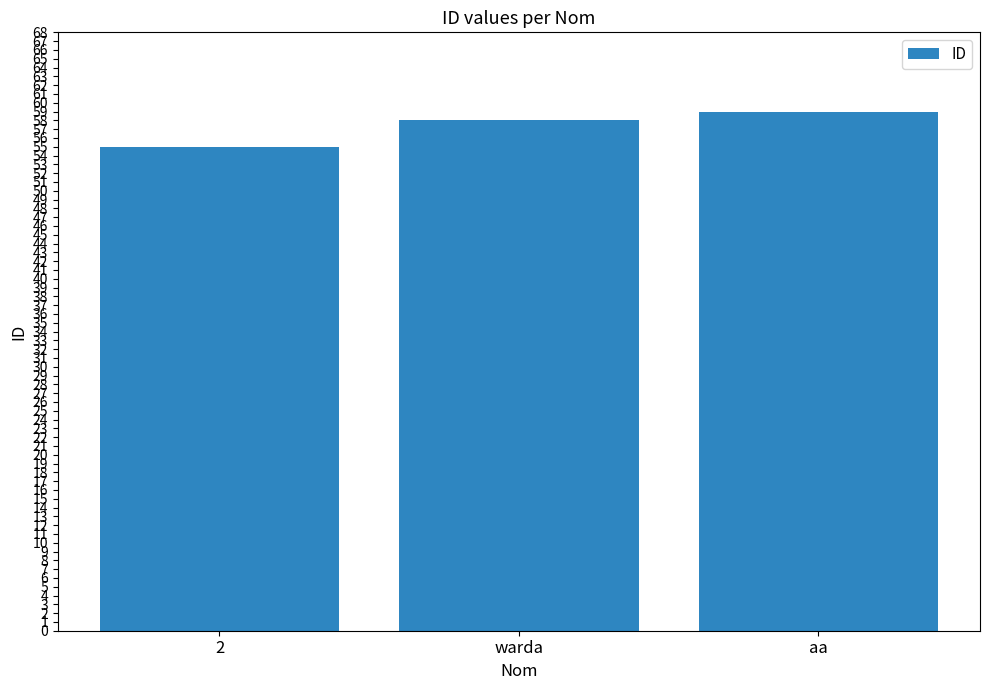

What is the label of the 1st bar from the right?

aa